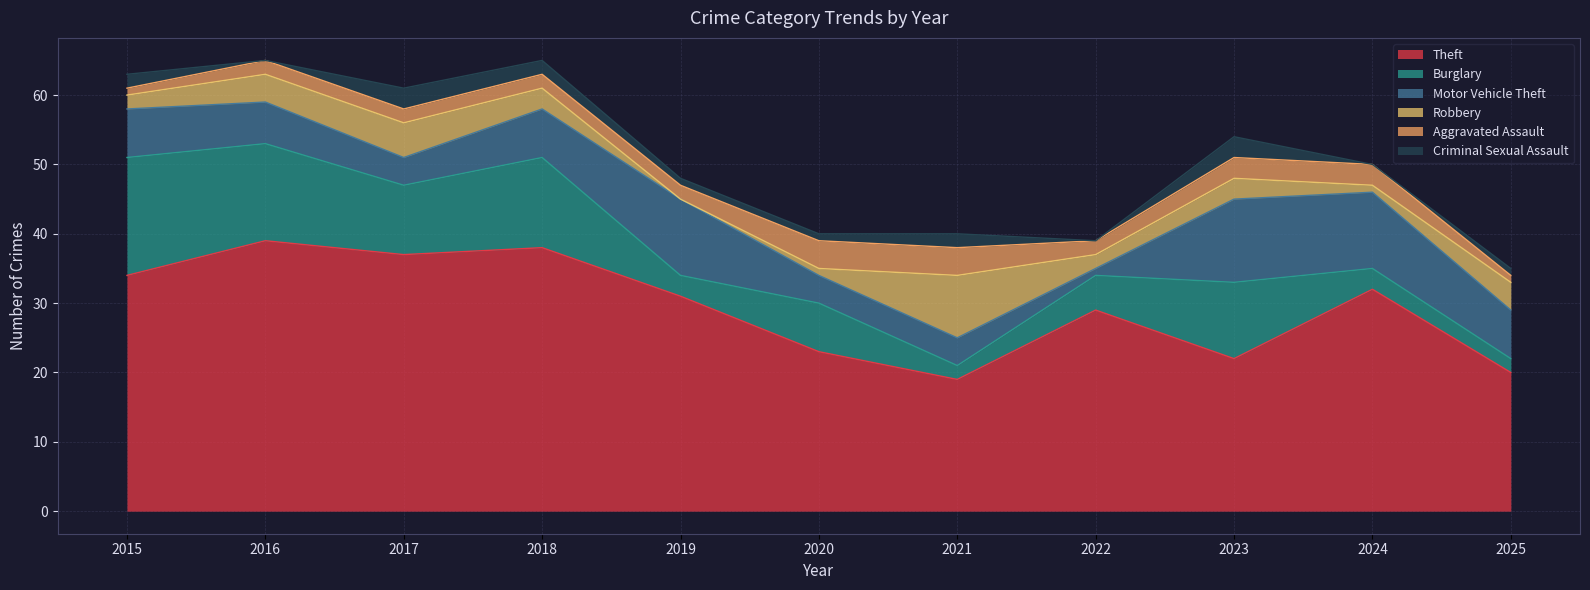

What are all the series names shown in the legend?

Theft, Burglary, Motor Vehicle Theft, Robbery, Aggravated Assault, Criminal Sexual Assault